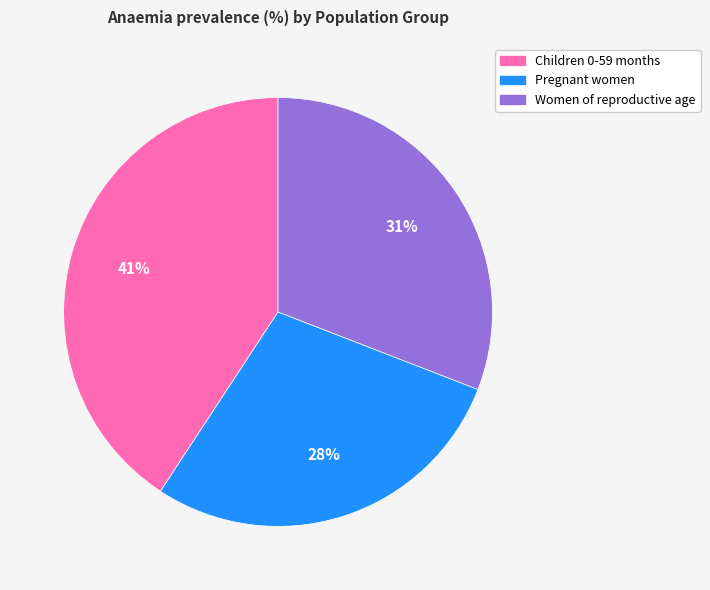

To the nearest percent, what percentage of the pie is Women of reproductive age?

31%